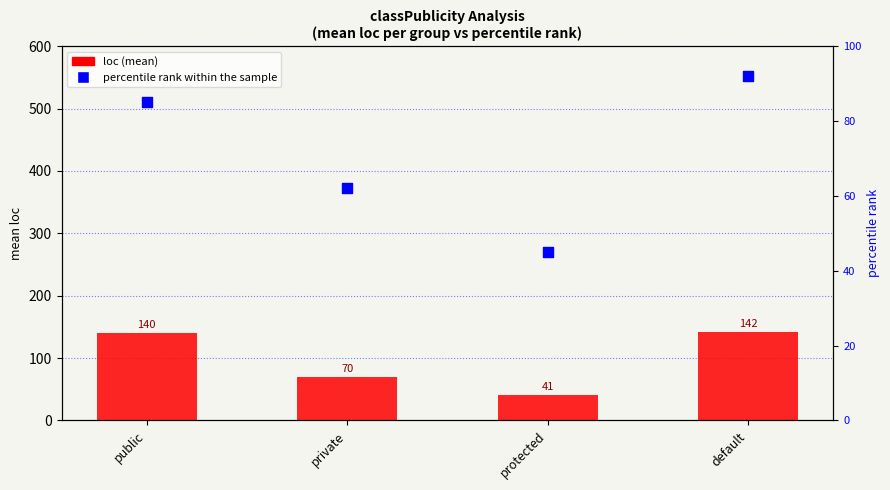

At how many categories does at least one series exceed 53?

3